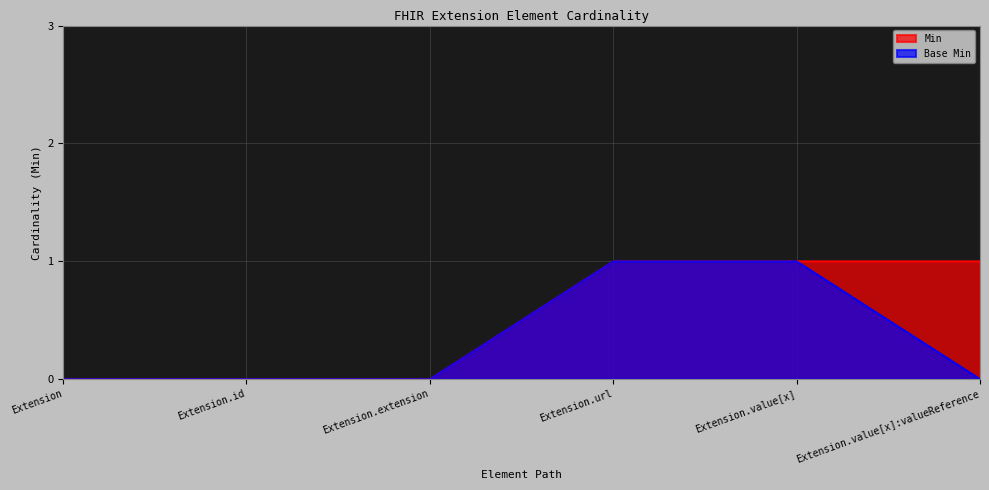

How many values in the Min series are below 1?

3